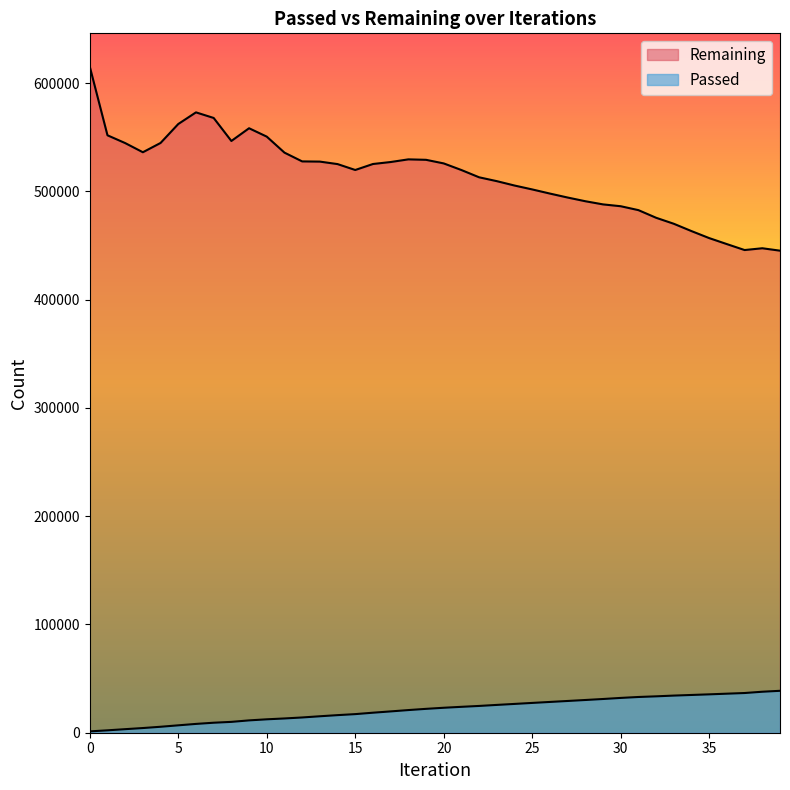

List the labels in order of Remaining value, smallest first.

39, 37, 38, 36, 35, 34, 33, 32, 31, 30, 29, 28, 27, 26, 25, 24, 23, 22, 21, 15, 14, 16, 20, 17, 13, 12, 19, 18, 11, 3, 2, 4, 8, 10, 1, 9, 5, 7, 6, 0